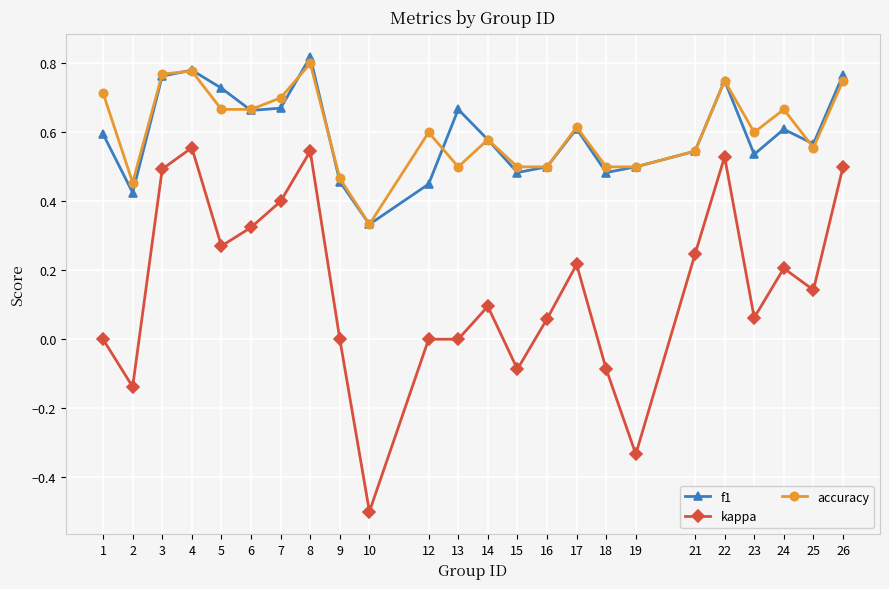

Rank the series by their maximum value, from highest to lowest.

f1, accuracy, kappa